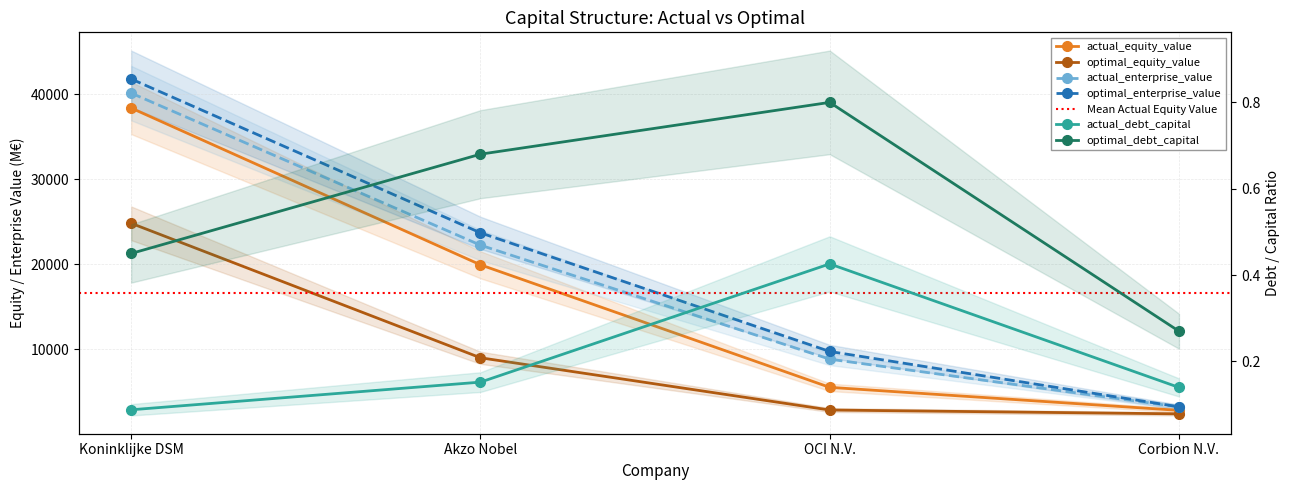

The value of actual_enterprise_value at Akzo Nobel is 22244.3. True or false?

True